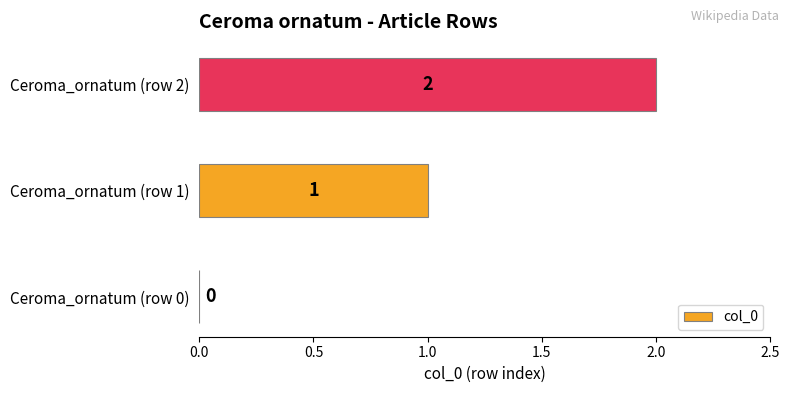

What is the sum of all values?

3